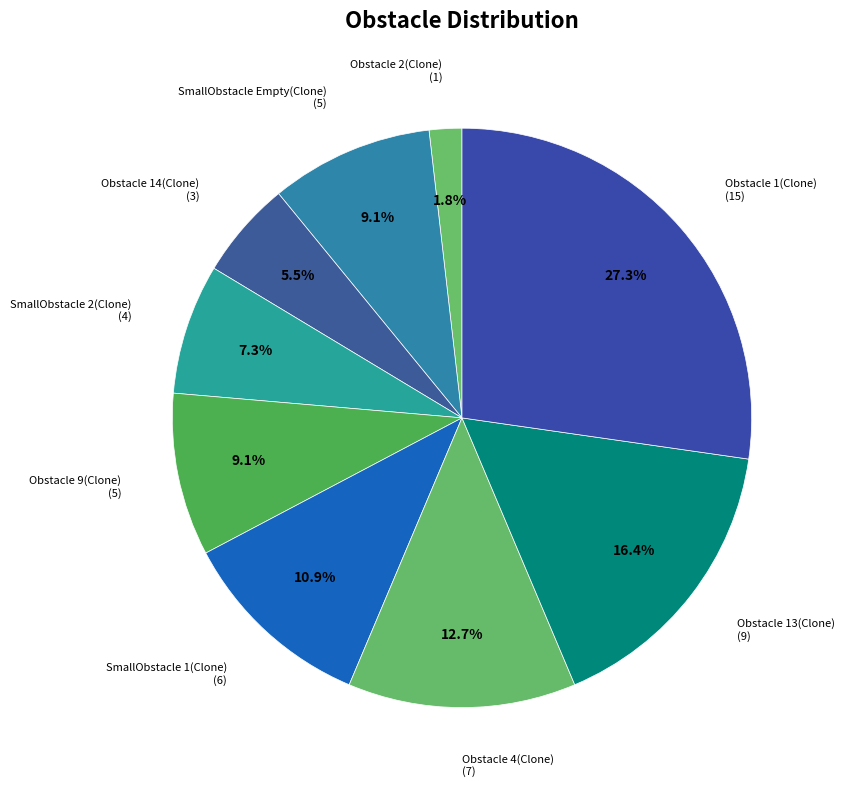

Does any single category account for the majority?

No